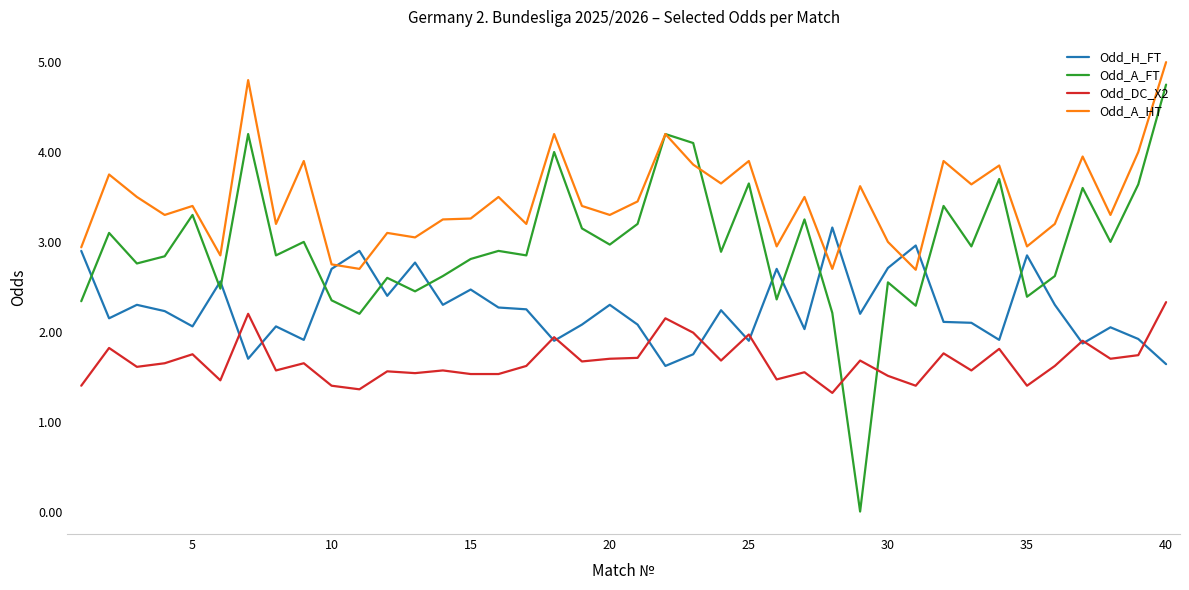

What are all the series names shown in the legend?

Odd_H_FT, Odd_A_FT, Odd_DC_X2, Odd_A_HT